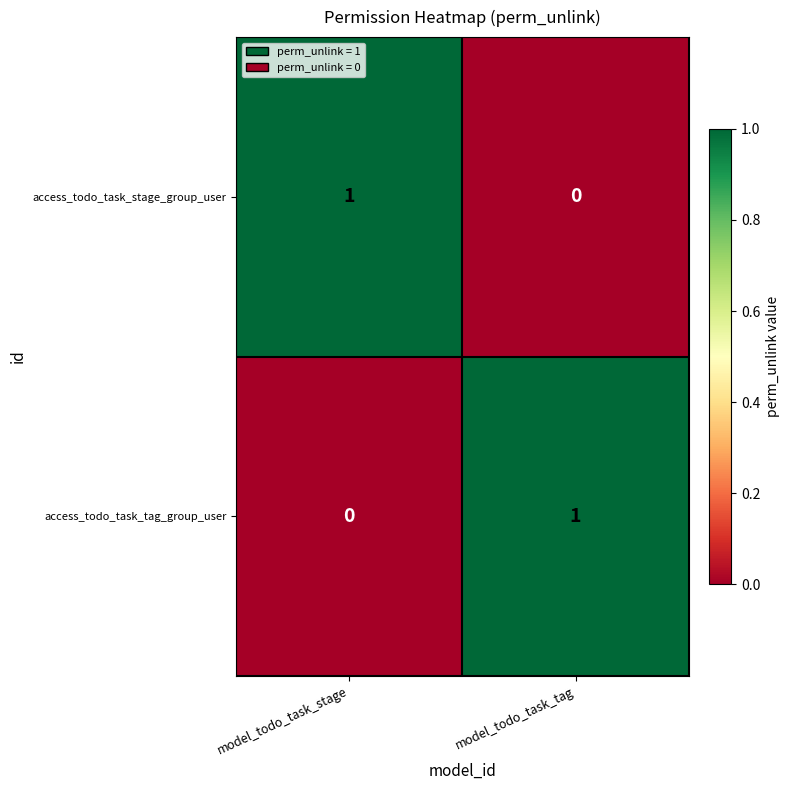

Where is access_todo_task_tag_group_user nearest to the value 0?

model_todo_task_stage